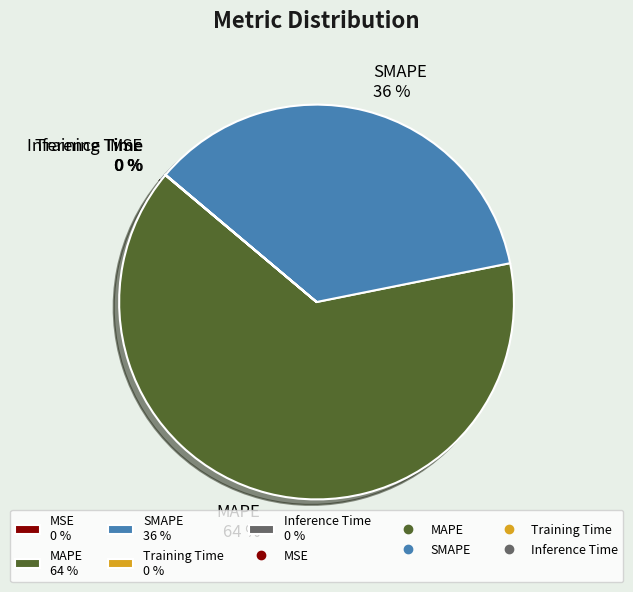

Is there any slice that represents more than half of the pie?

Yes